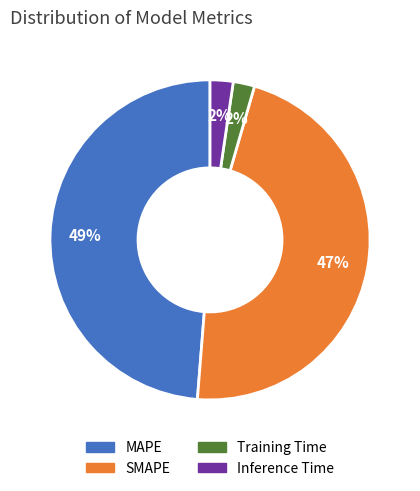

Between Training Time and SMAPE, which is larger?

SMAPE